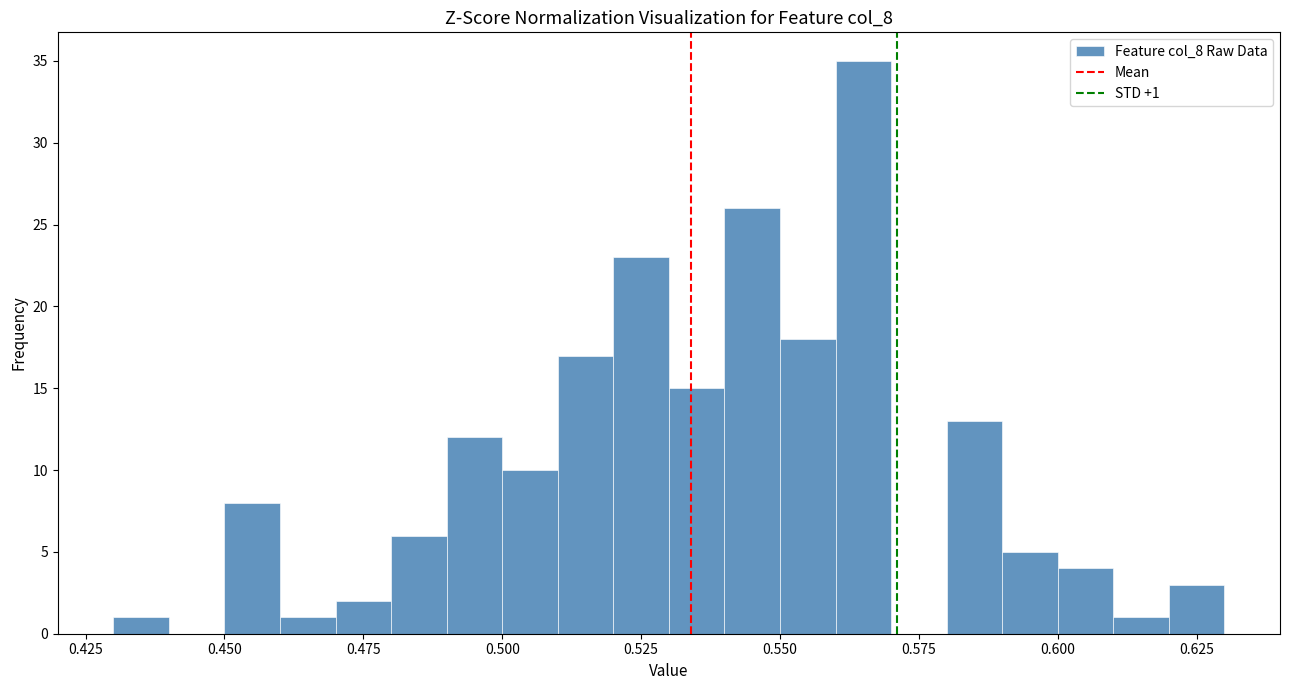

Around what value on the x-axis is the tallest bar? Give the approximate position of its centre, as read against the axis.

0.565